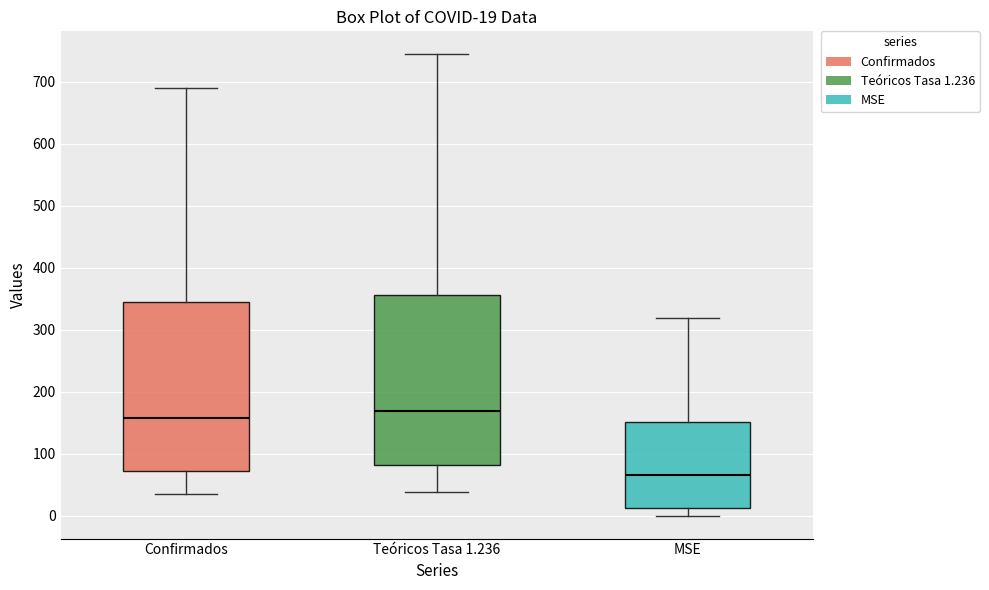

Which box's median line is the highest?

Teóricos Tasa 1.236